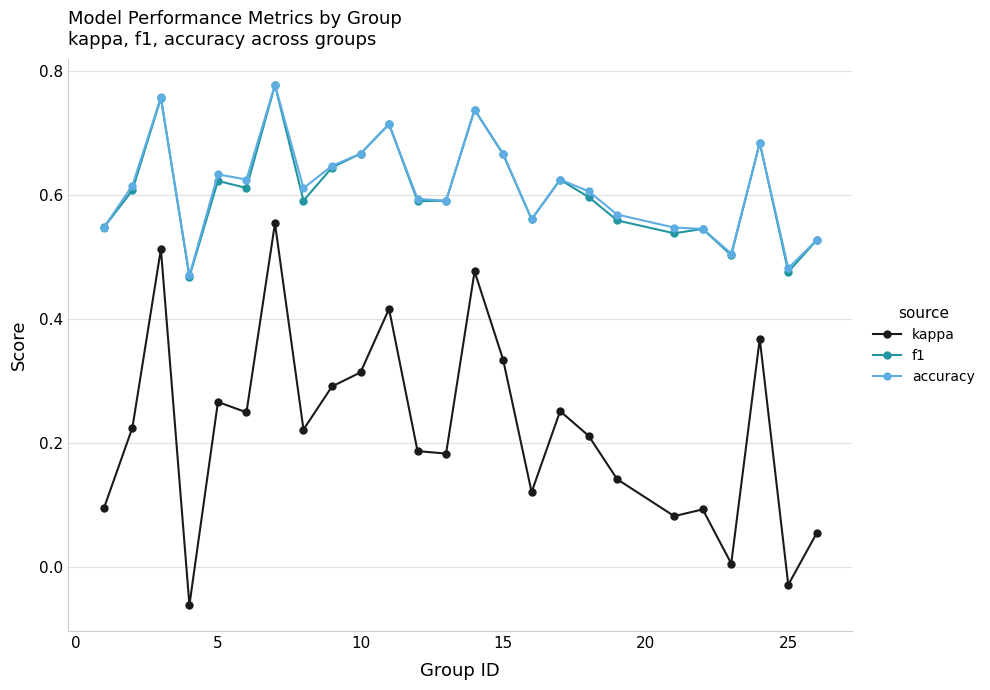

True or false: kappa and f1 intersect in this chart.

False